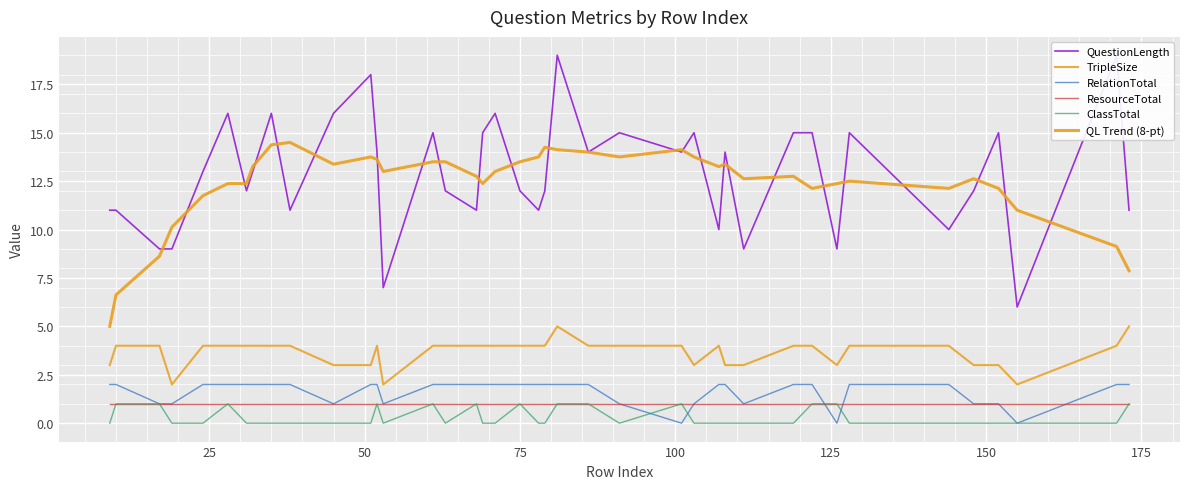

Which series has the largest total across all categories?

QuestionLength